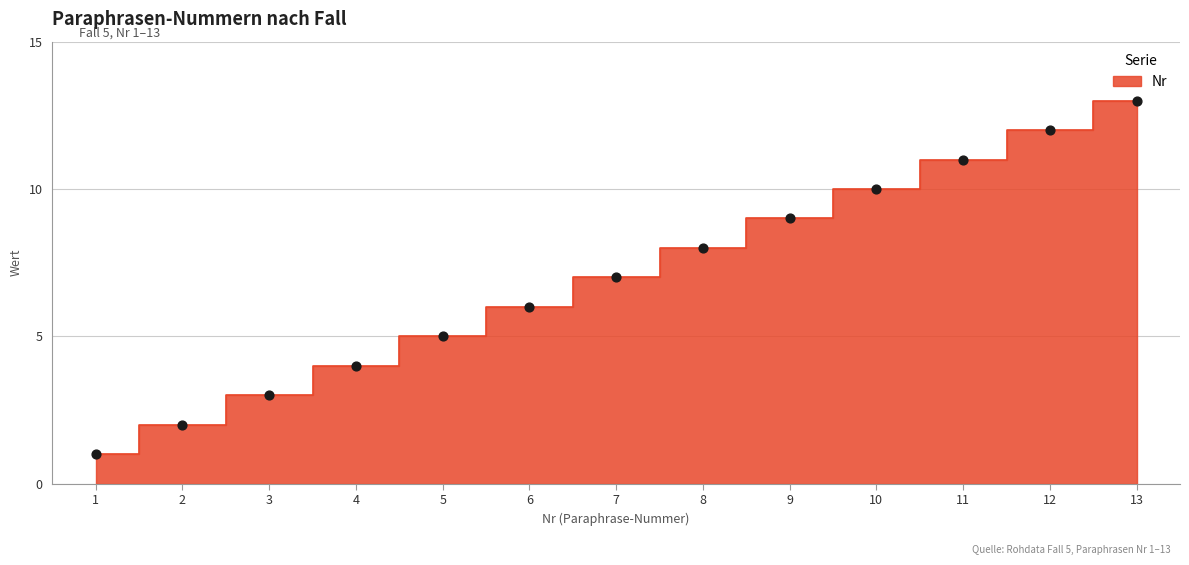

What is the change in value from 9 to 12?

+3